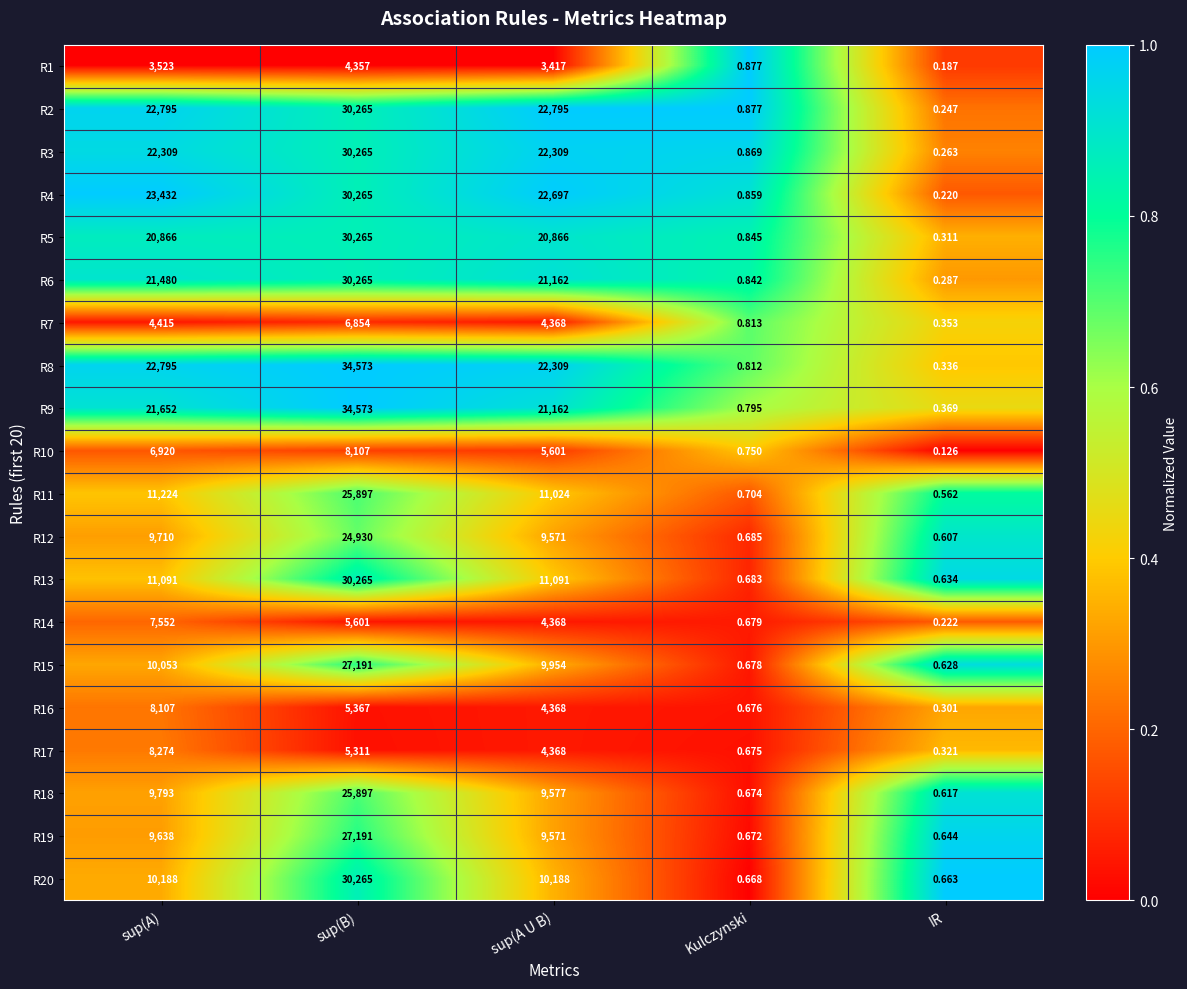

Is the value of R11 at Kulczynski greater than the value of R14 at sup(A U B)?

No